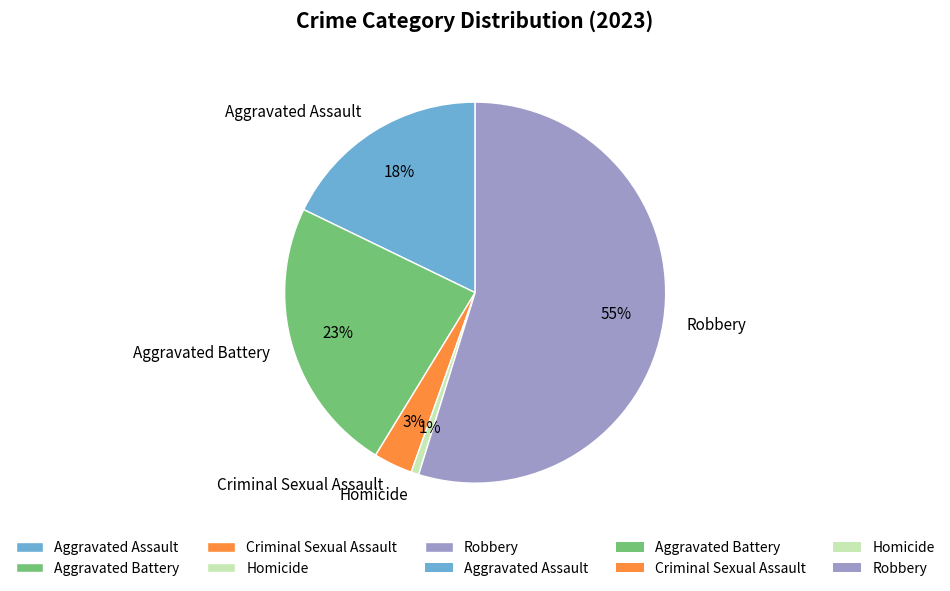

To the nearest percent, what portion does Homicide represent?

1%